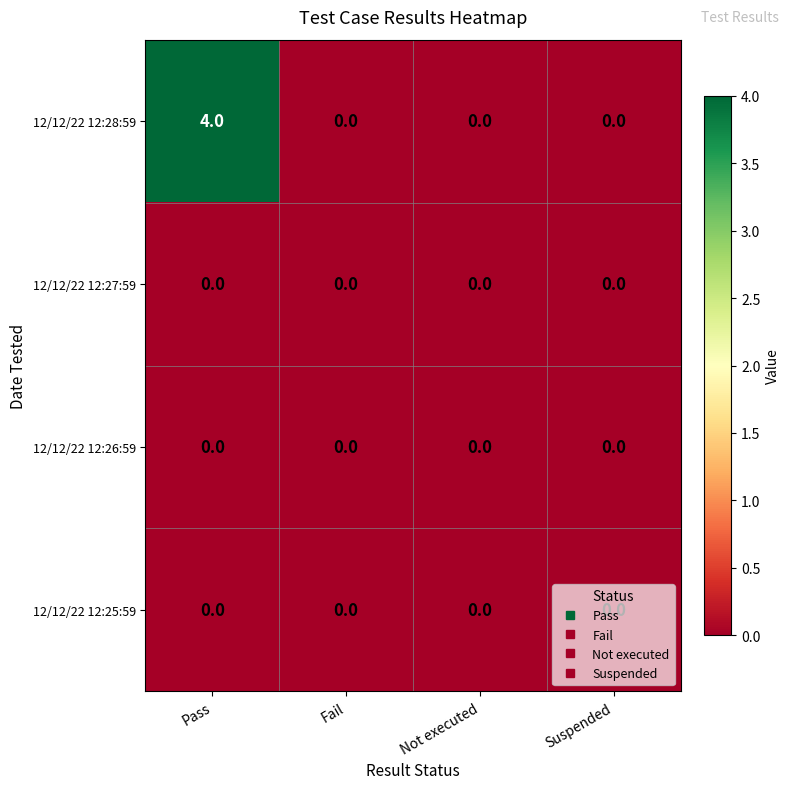

Which series has the widest spread of values?

12/12/22 12:28:59